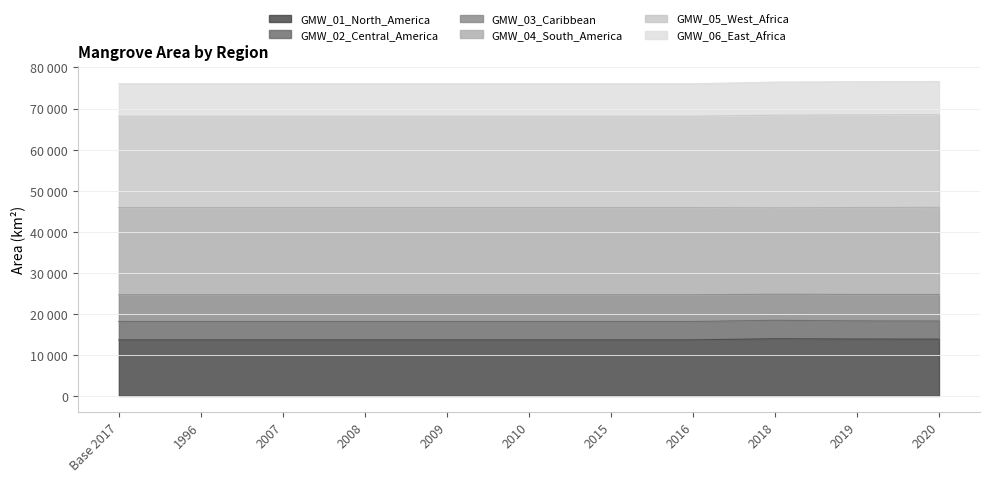

What is the difference between the GMW_05_West_Africa values at 2020 and Base 2017?

562.6